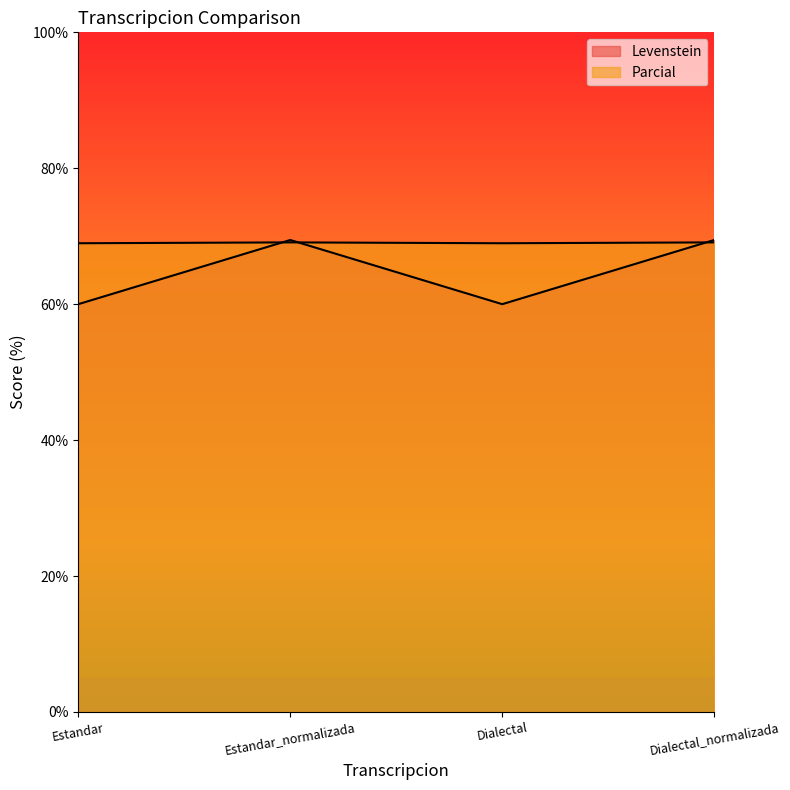

Reading left to right, extract all data points from this chart.

Levenstein: 60.0	69.4	60.0	69.4
Parcial: 69.0	69.1	69.0	69.1